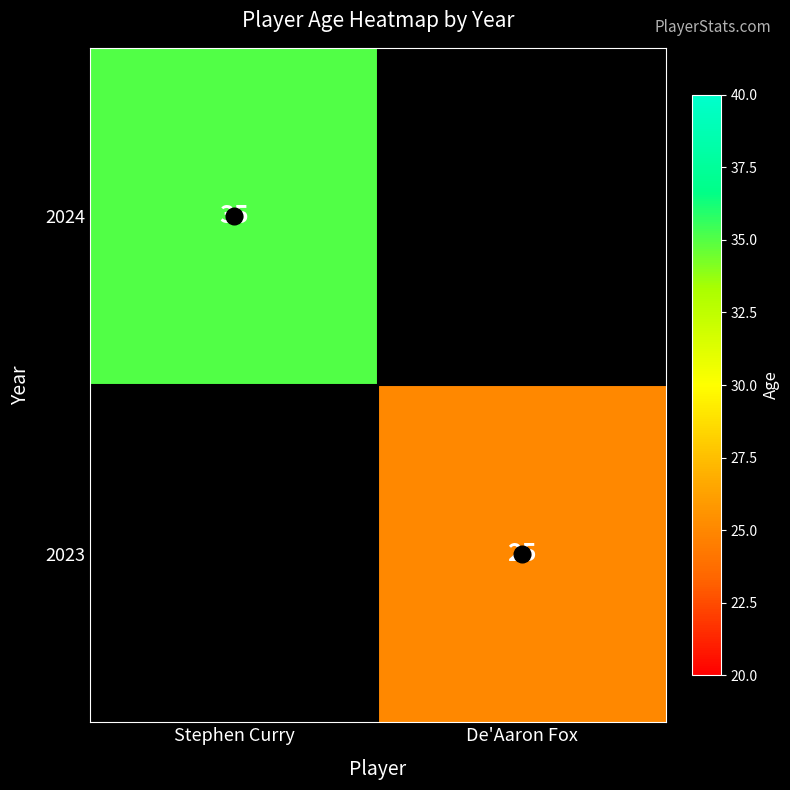

What is the difference between the 2024 values at Stephen Curry and De'Aaron Fox?

35